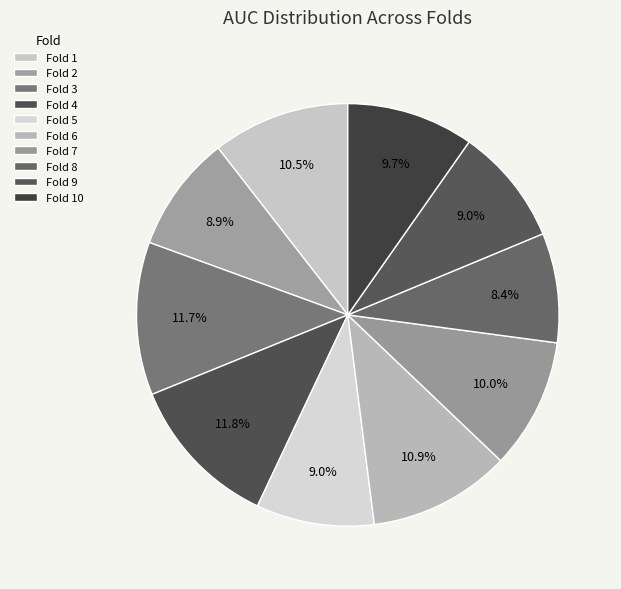

How many segments does this pie chart have?

10